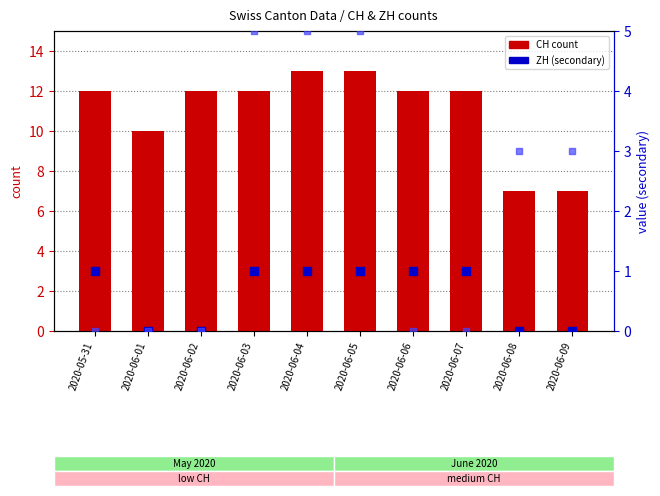

Which series has the widest spread of Y values?

CH